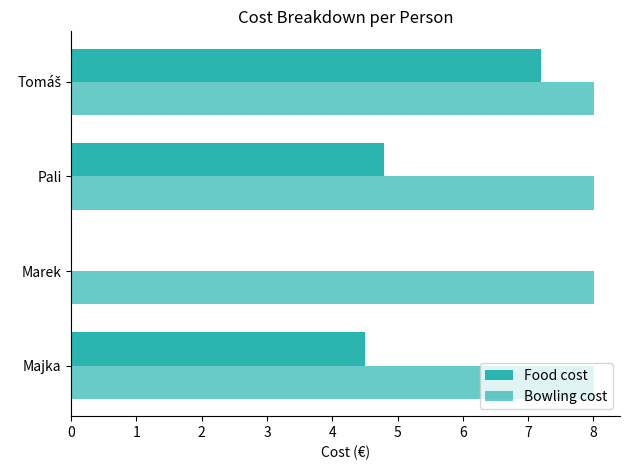

How many values in the Food cost series exceed 4?

3